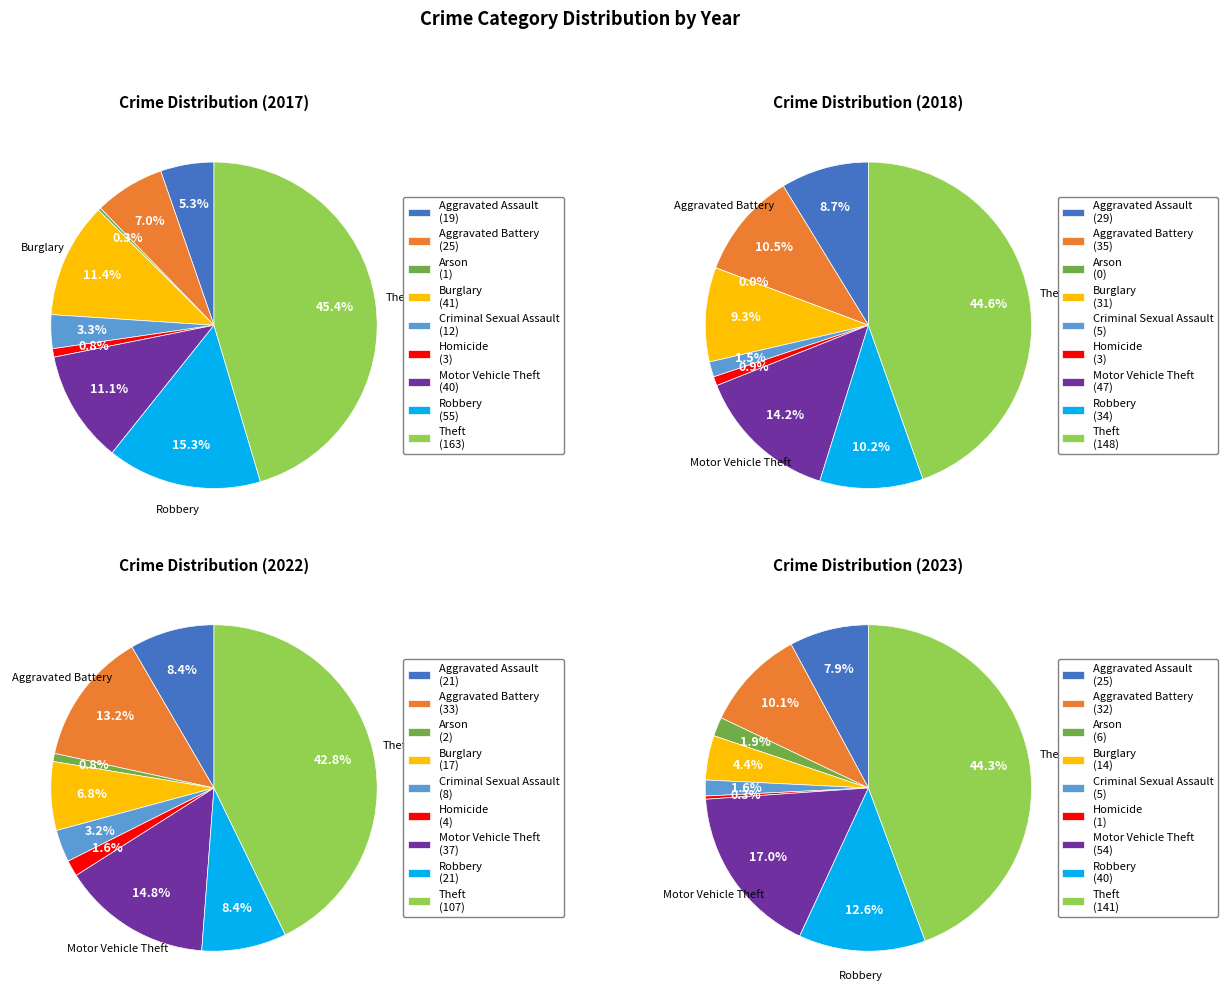

Between 5 and values_2017, which is larger?

values_2017